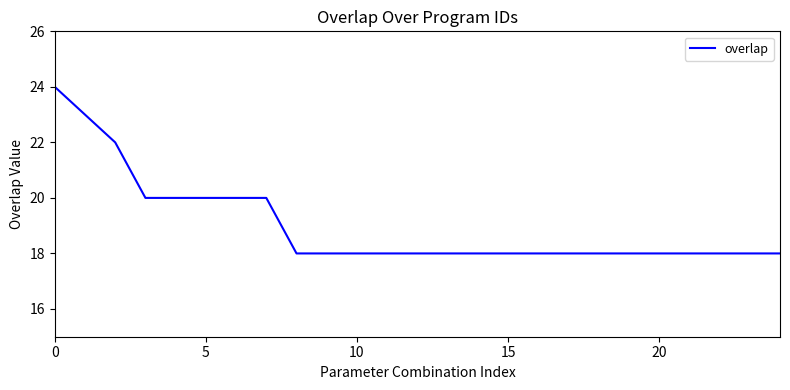

What is the minimum value shown in the chart?

18